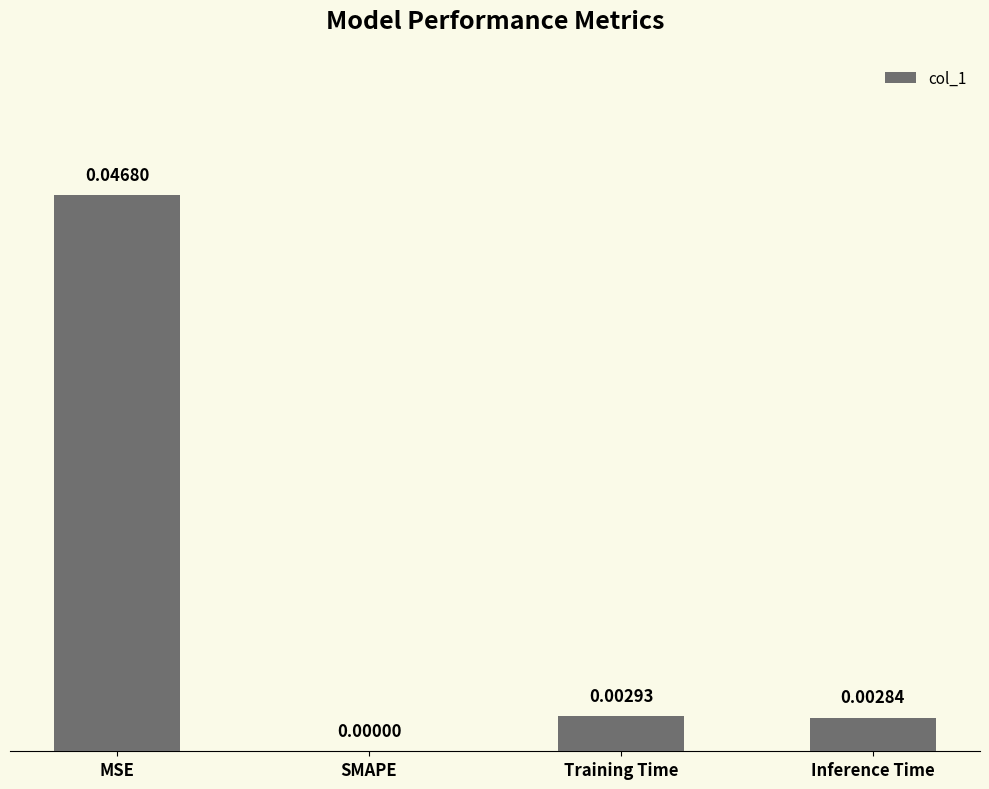

At which category does the chart reach its peak across all series?

MSE